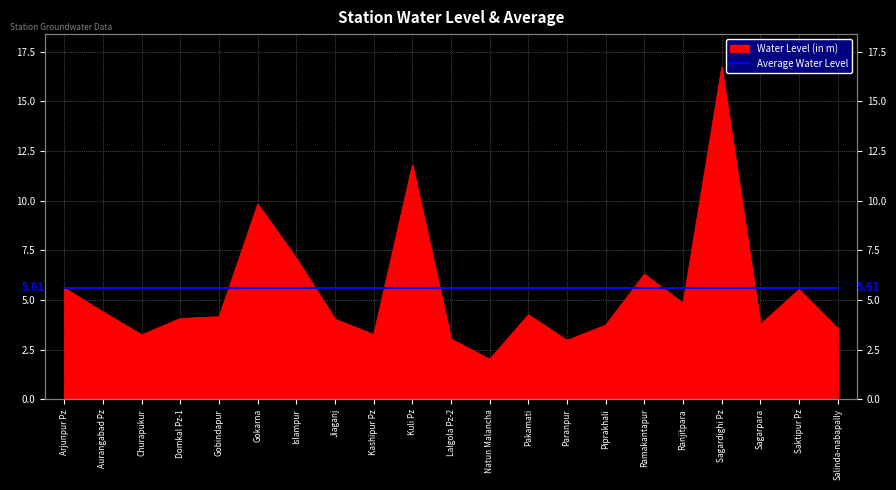

Rank the categories by value from highest to lowest.

Sagardighi Pz, Kuli Pz, Gokarna, Islampur, Ramakantapur, Arjunpur Pz, Saktipur Pz, Ranjitpara, Aurangabad Pz, Pakamati, Gobindapur, Domkal Pz-1, Jiaganj, Sagarpara, Piprakhali, Salinda-nabapally, Kashipur Pz, Churapukur, Lalgola Pz-2, Paranpur, Natun Malancha